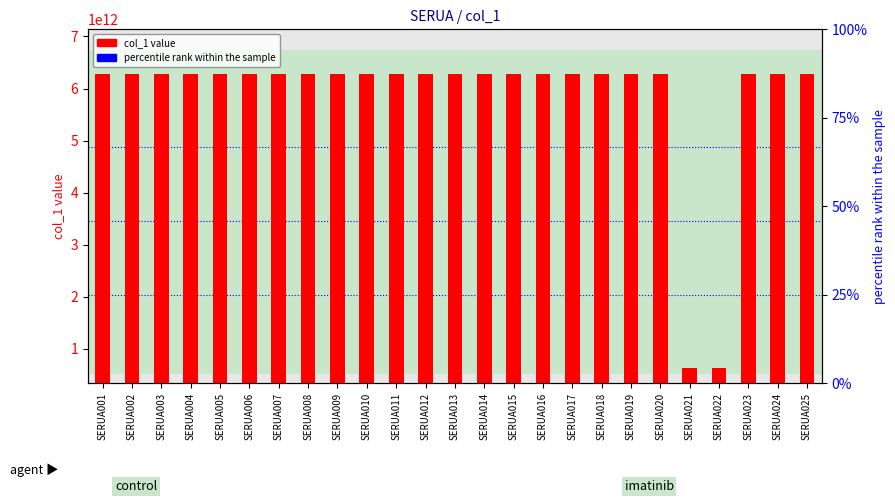

What is the ratio of the value at SERUA015 to the value at SERUA005?

1.0